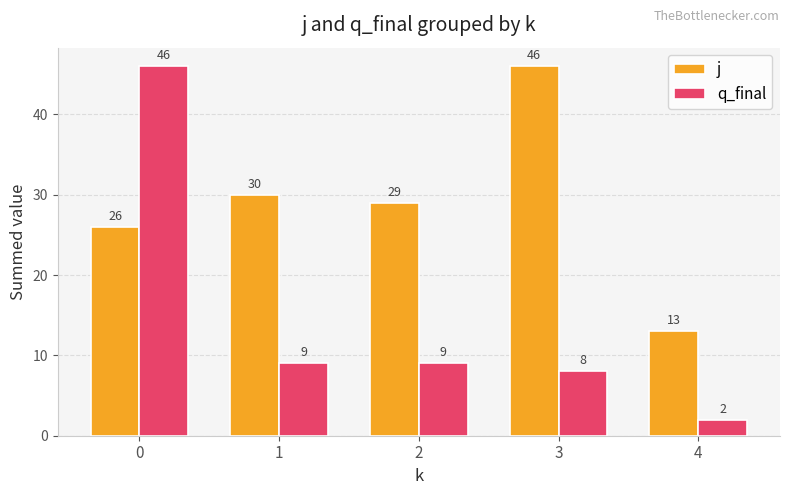

Reading left to right, extract all data points from this chart.

j: 0=26	1=30	2=29	3=46	4=13
q_final: 0=46	1=9	2=9	3=8	4=2